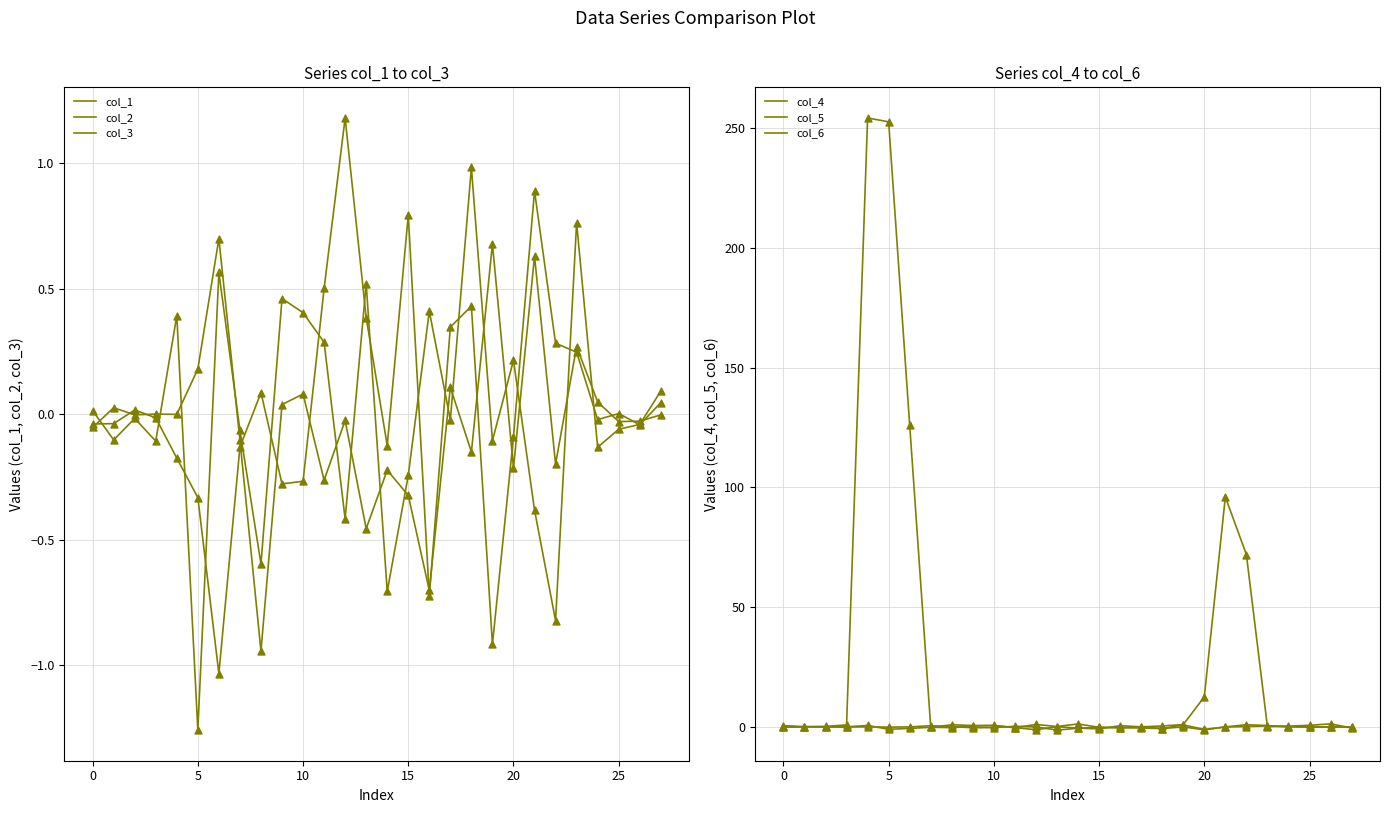

Which series reaches the maximum Y coordinate?

col_6